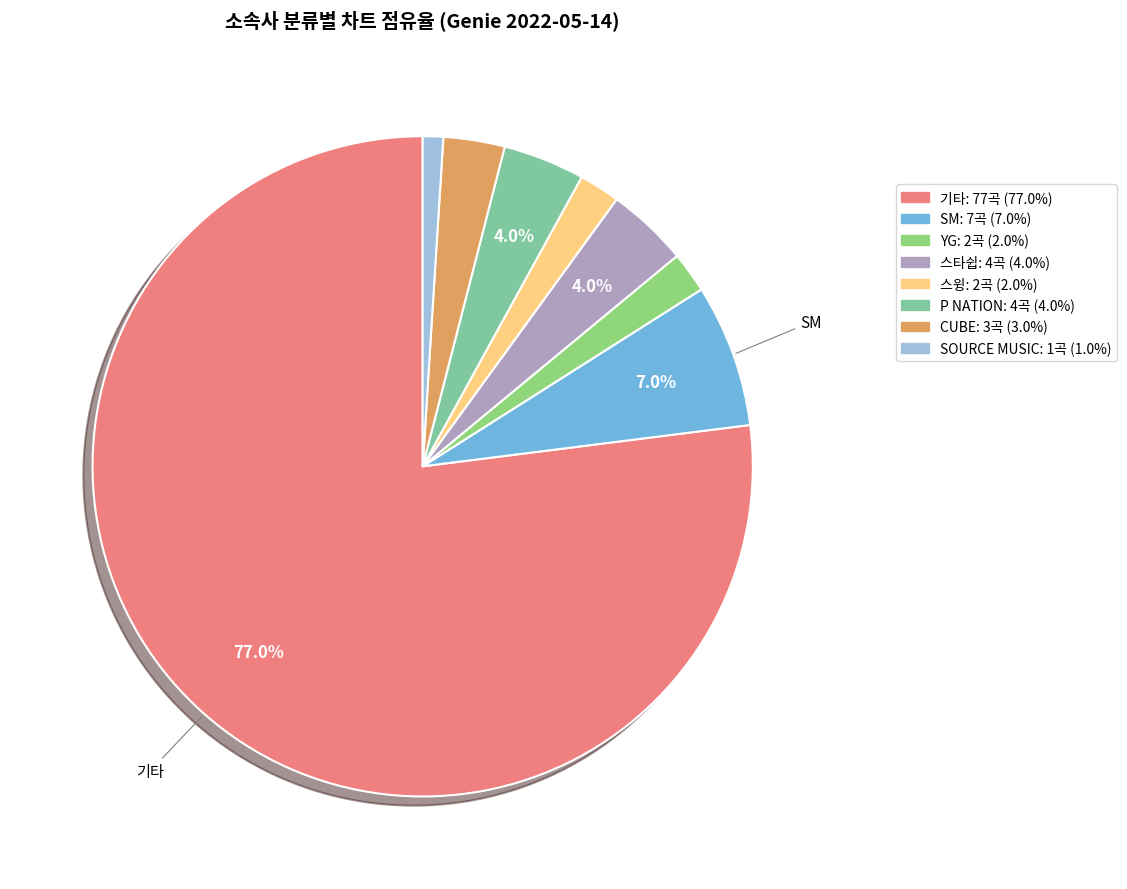

Does 기타 account for over 50% of the chart?

Yes